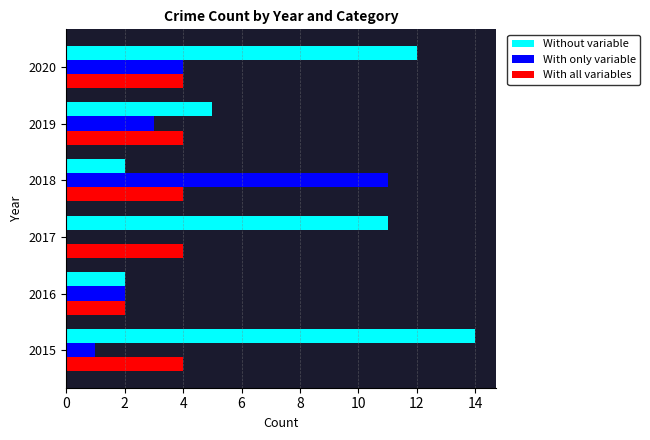

How many data points does each series have?

6